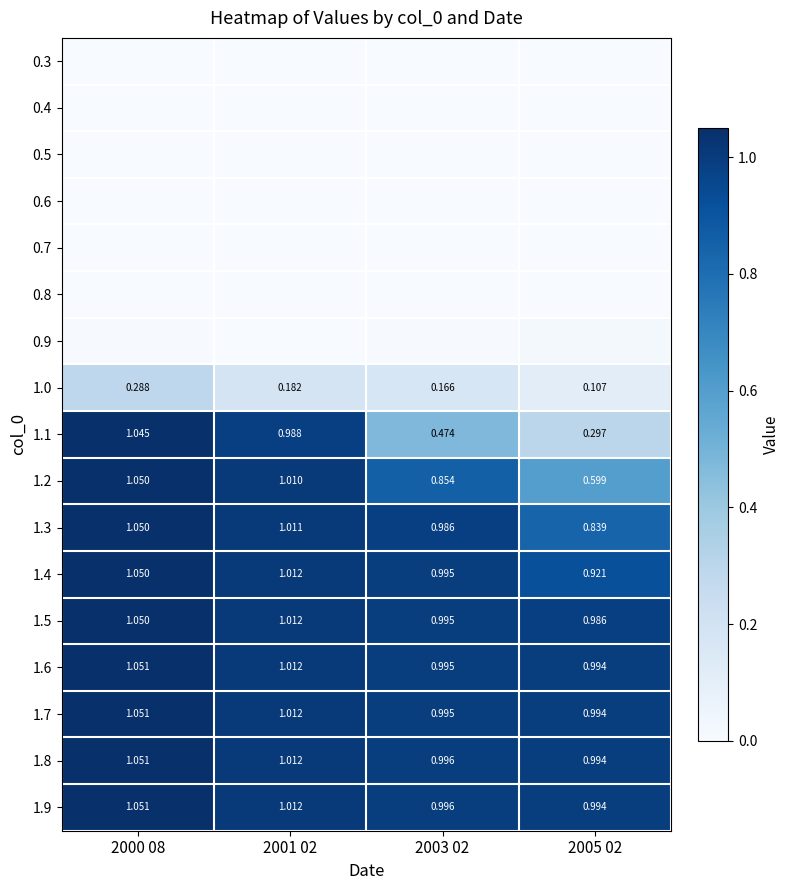

How many values in the 1.8 series exceed 1?

2